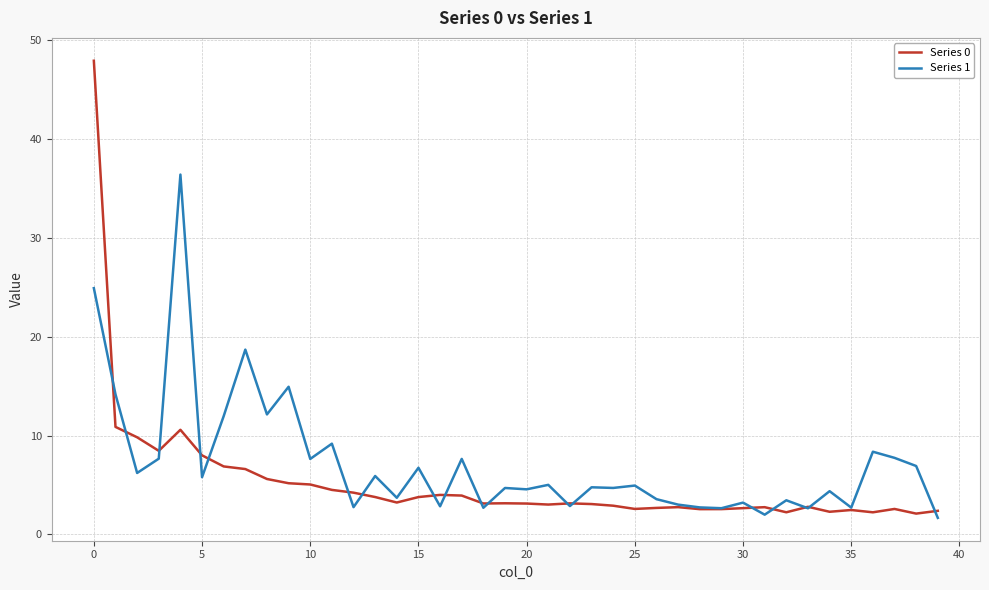

List the series in order of their overall mean, highest first.

Series 1, Series 0